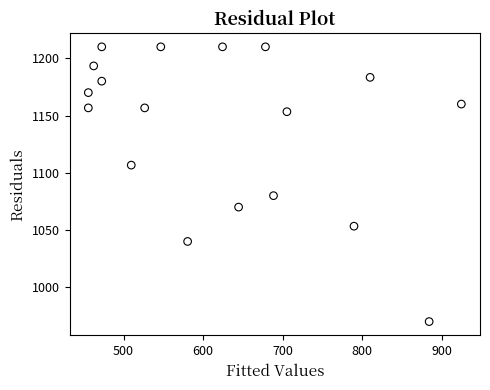

What is the range of X values (max minus min)?

469.1